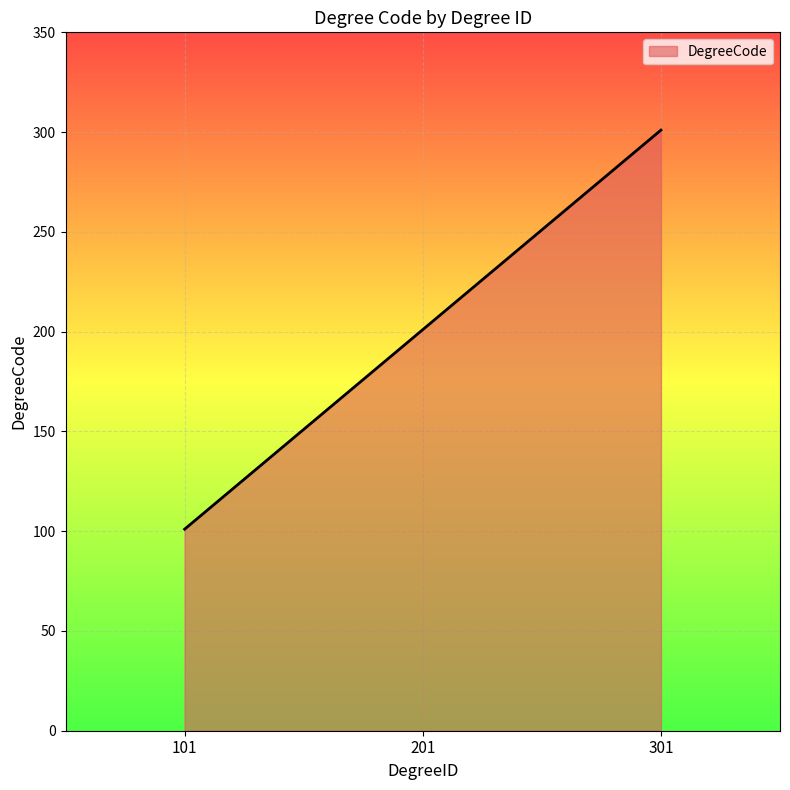

What value does the data have at 301, to the nearest 5?

300